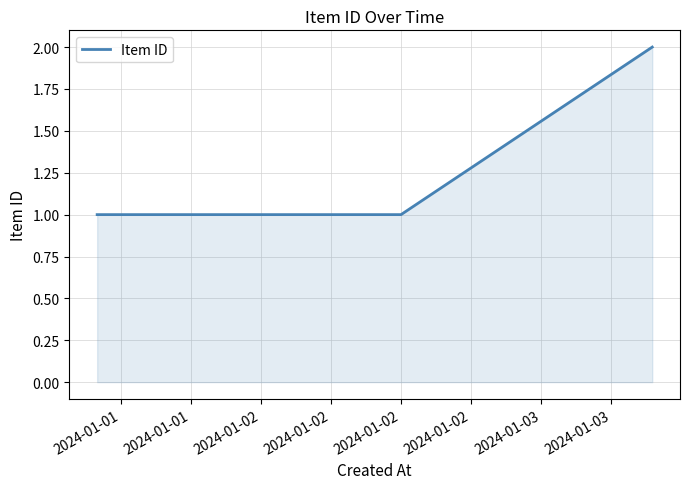

What is the sum of all values?

4